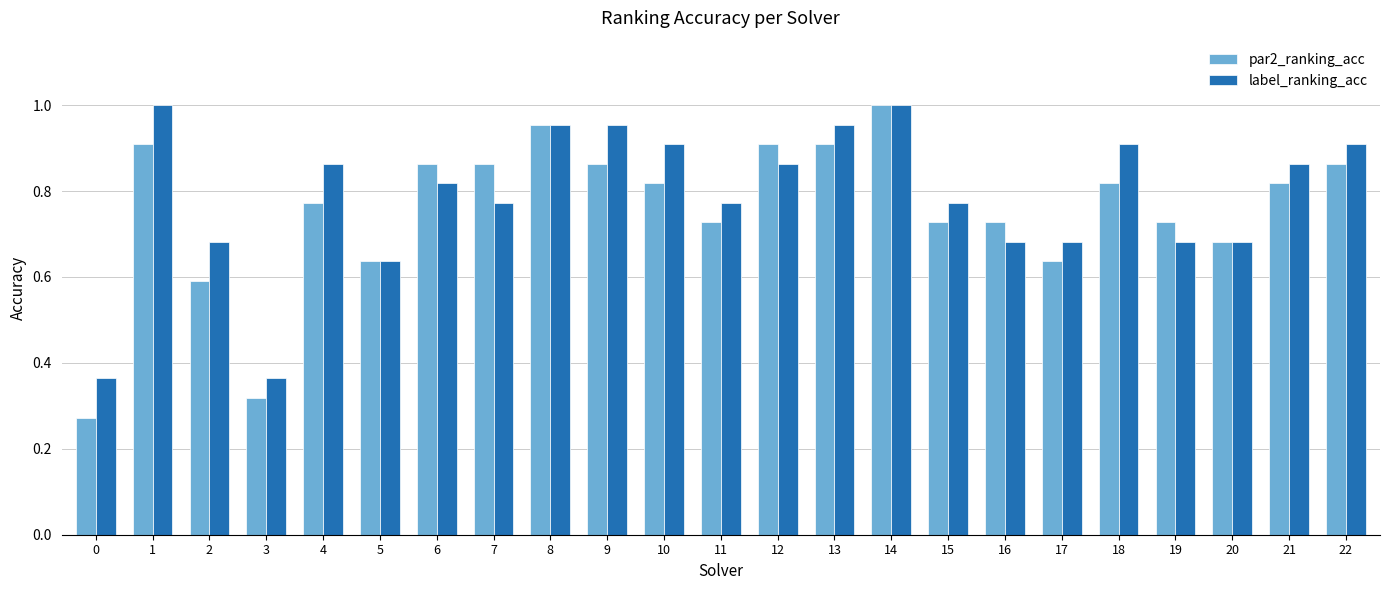

At which label does par2_ranking_acc reach its peak?

14